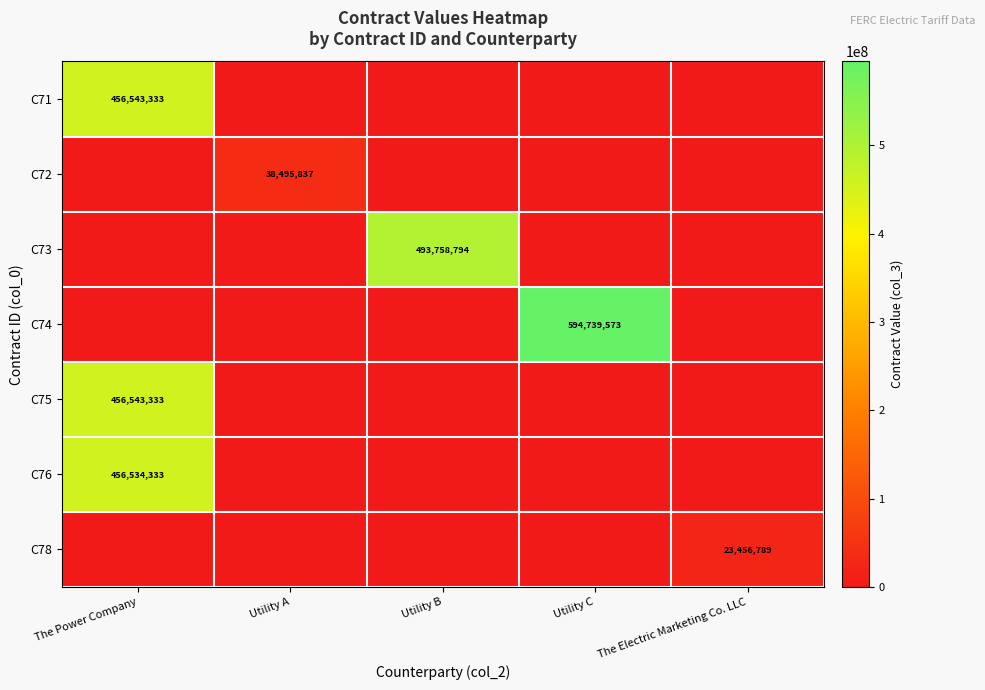

What is the maximum value shown in the chart?

594739573